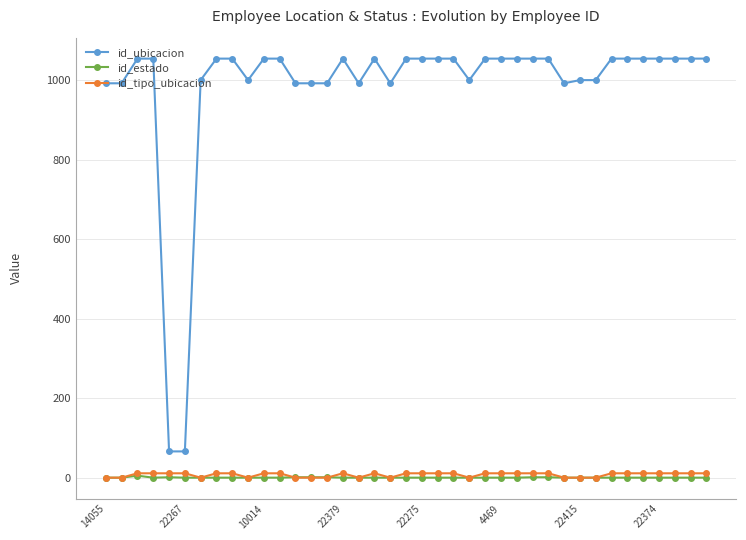

Which series has the largest total across all categories?

id_ubicacion